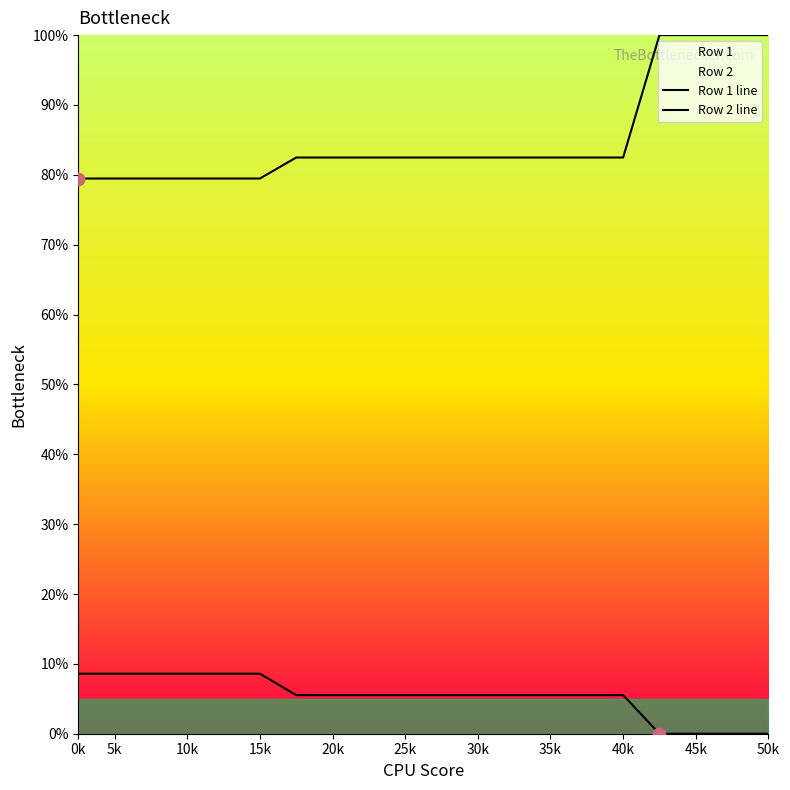

Which series contains the lowest Y value?

Row 1 line